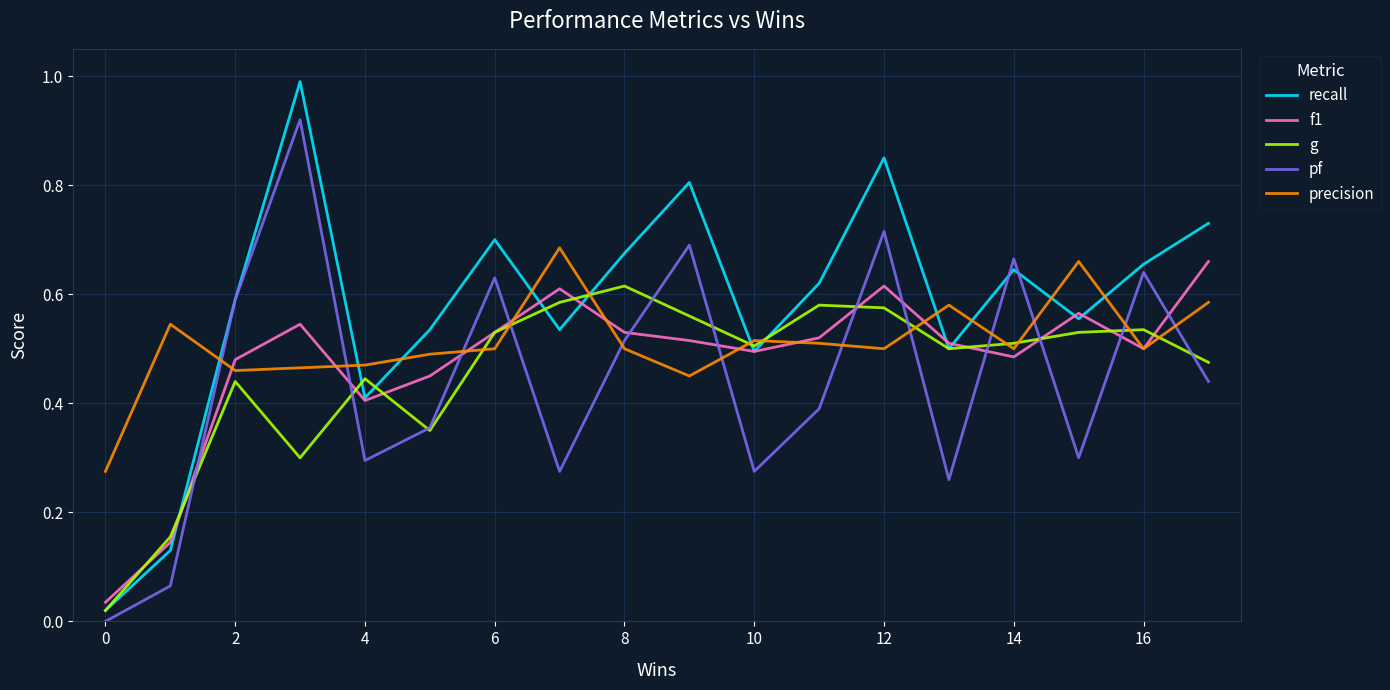

Which series has the largest total across all categories?

recall